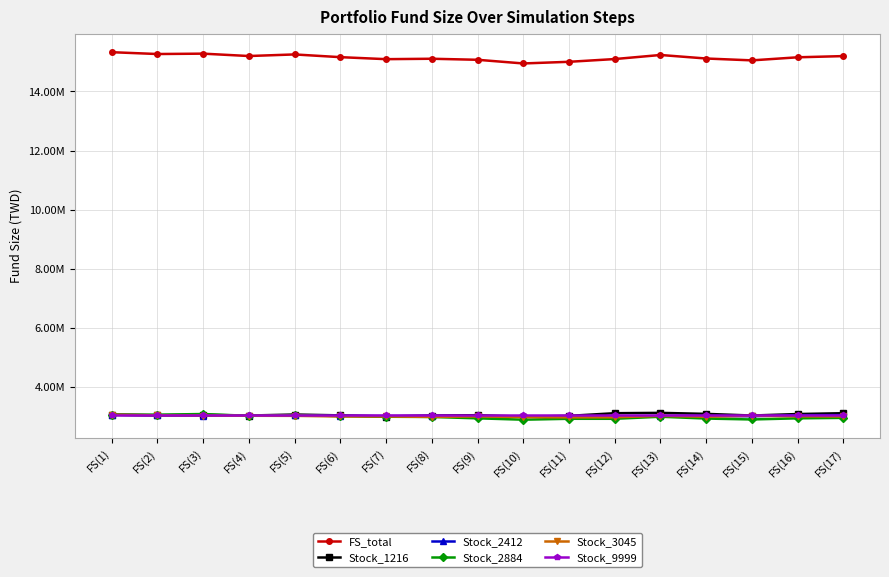

What is the total value across all series at FS(12)?

30185732.7